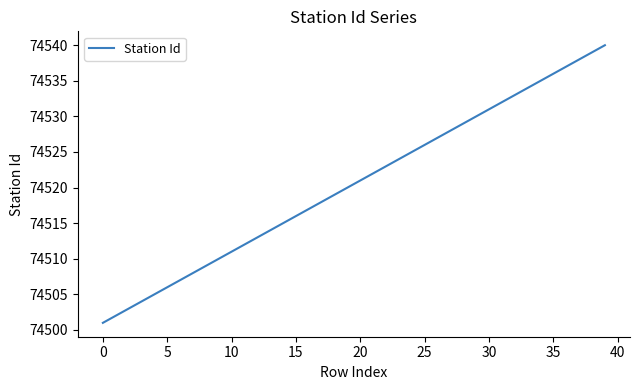

What is the minimum value shown in the chart?

74501